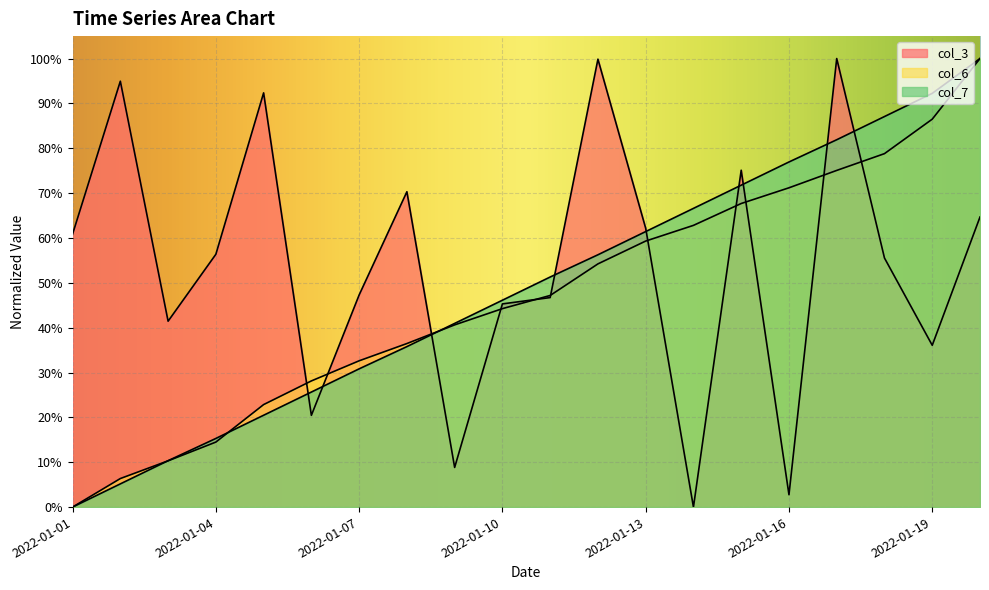

The value of col_3 at 2022-01-10 is 0.6. True or false?

False